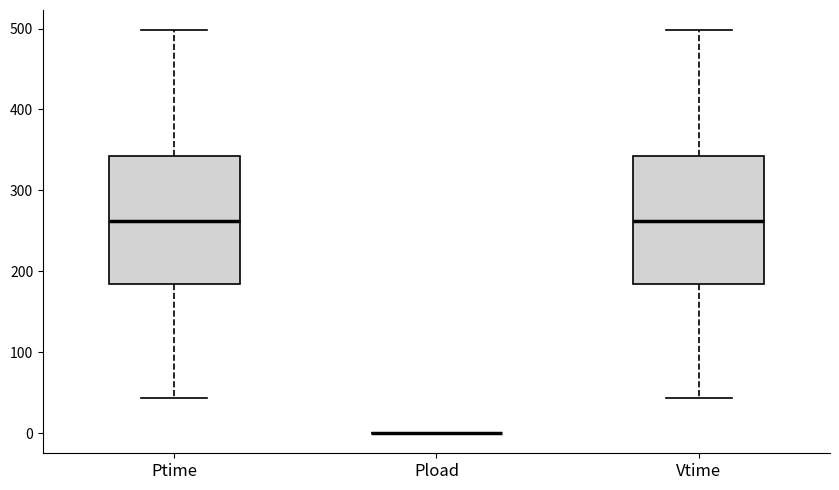

Where is the upper edge of the box for Vtime on the y-axis? The values are not printed on the chart, so give them approximately, as read against the axis.

340